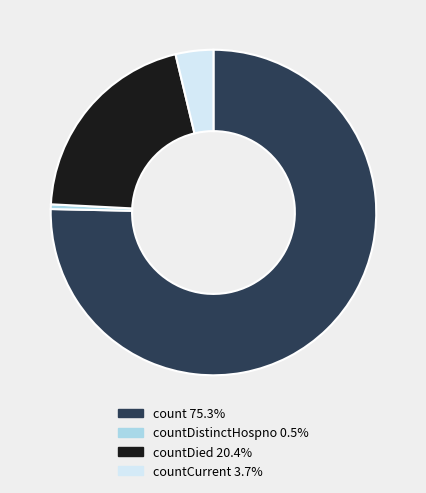

Is there any slice that represents more than half of the pie?

Yes